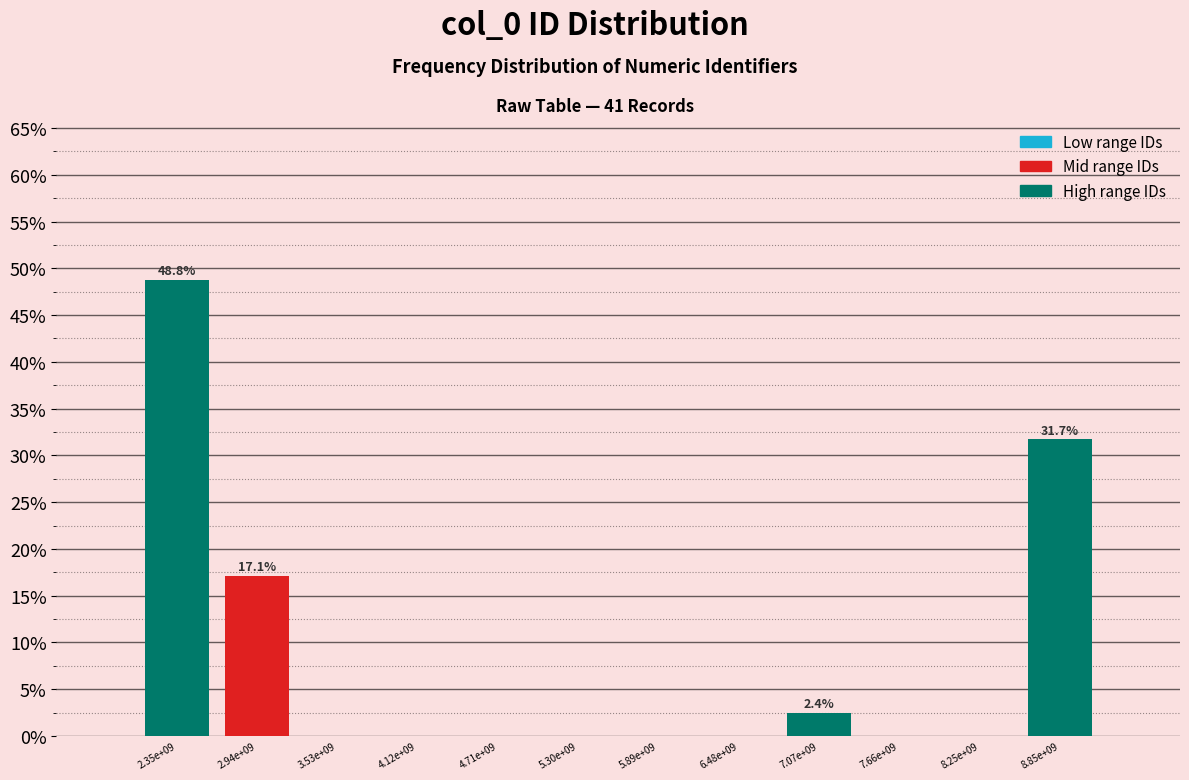

Reading left to right, what are all the values shown in this chart?

2.35e+09=48.8	2.94e+09=17.1	3.53e+09=0.0	4.12e+09=0.0	4.71e+09=0.0	5.30e+09=0.0	5.89e+09=0.0	6.48e+09=0.0	7.07e+09=2.4	7.66e+09=0.0	8.25e+09=0.0	8.85e+09=31.7